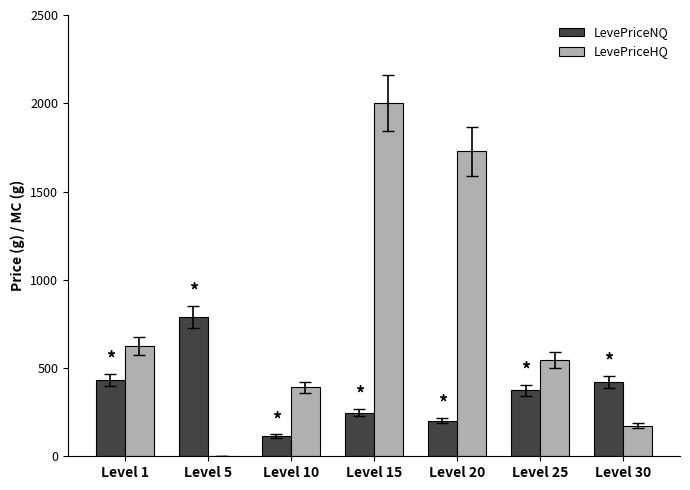

Which series has the largest total across all categories?

LevePriceHQ